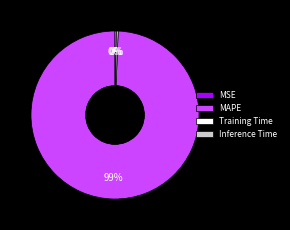

Which slice is the largest?

MAPE